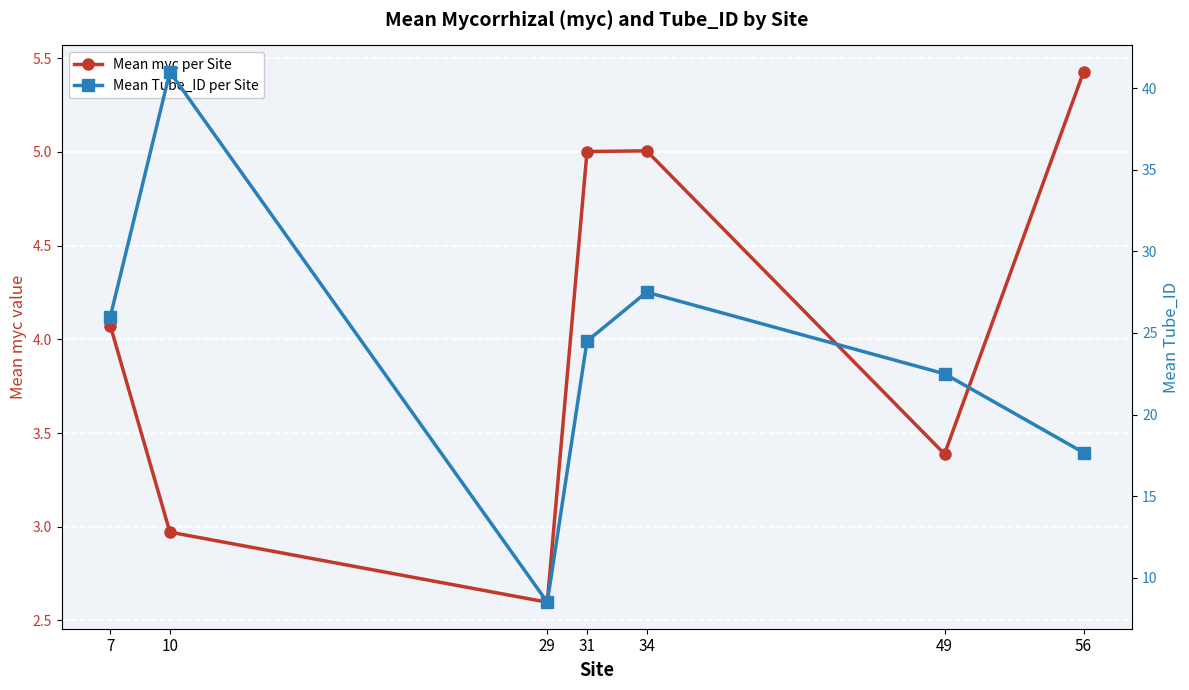

Which series has the largest range (max minus min)?

Mean Tube_ID per Site